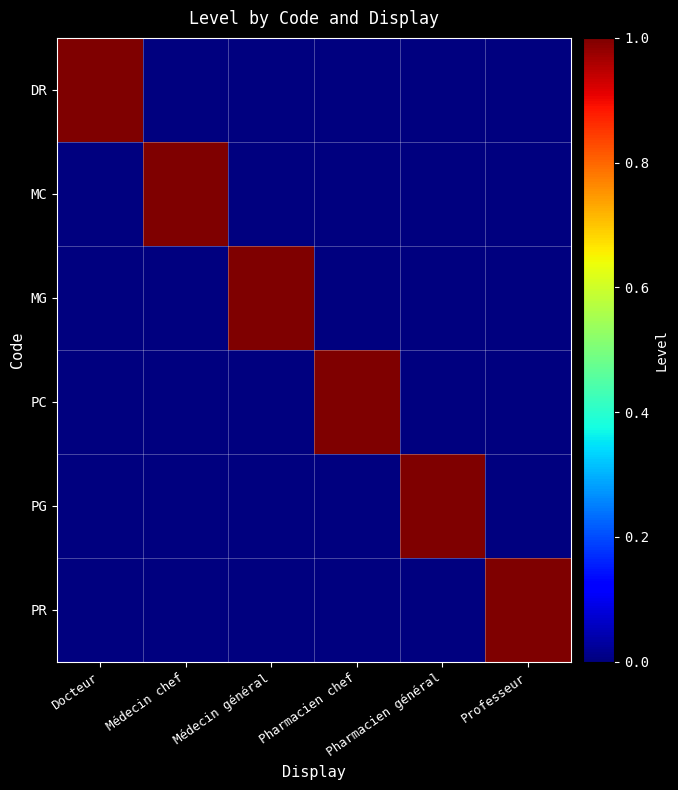

At which category is the sum across all series the highest?

Docteur